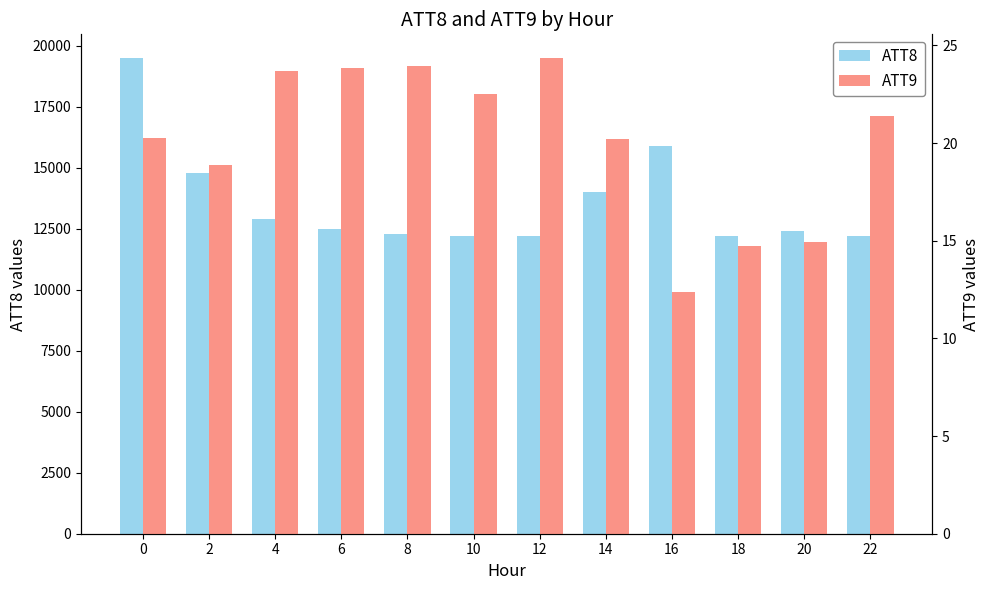

At 18, list the series in order from largest to smallest.

ATT8, ATT9